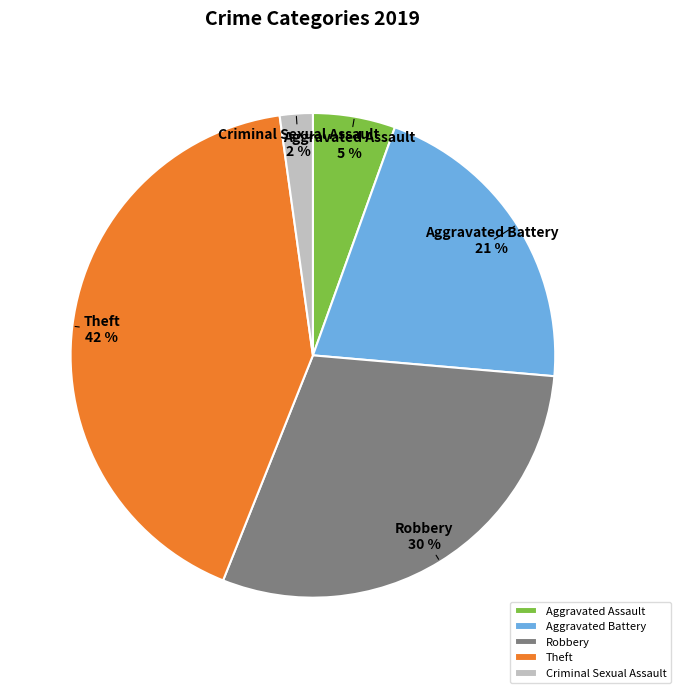

Count the number of slices in the pie.

5